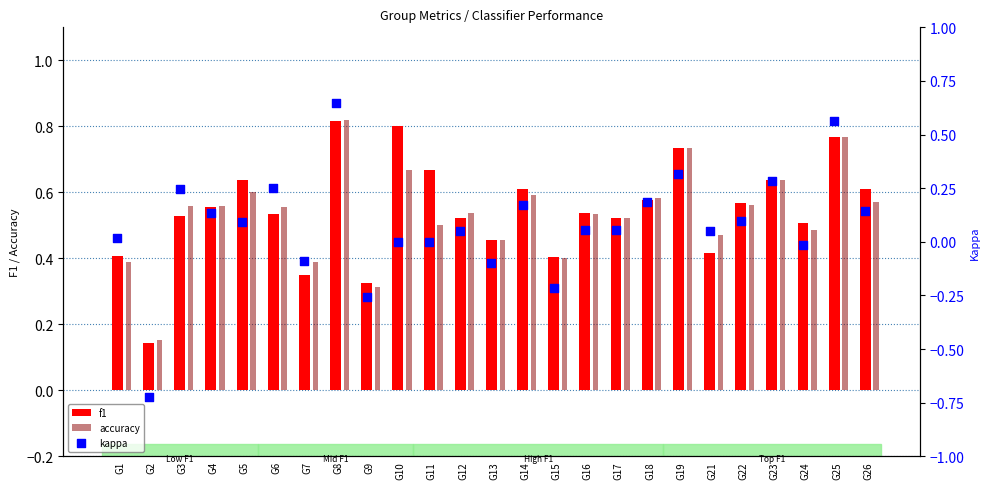

What are all the series names shown in the legend?

f1, accuracy, kappa